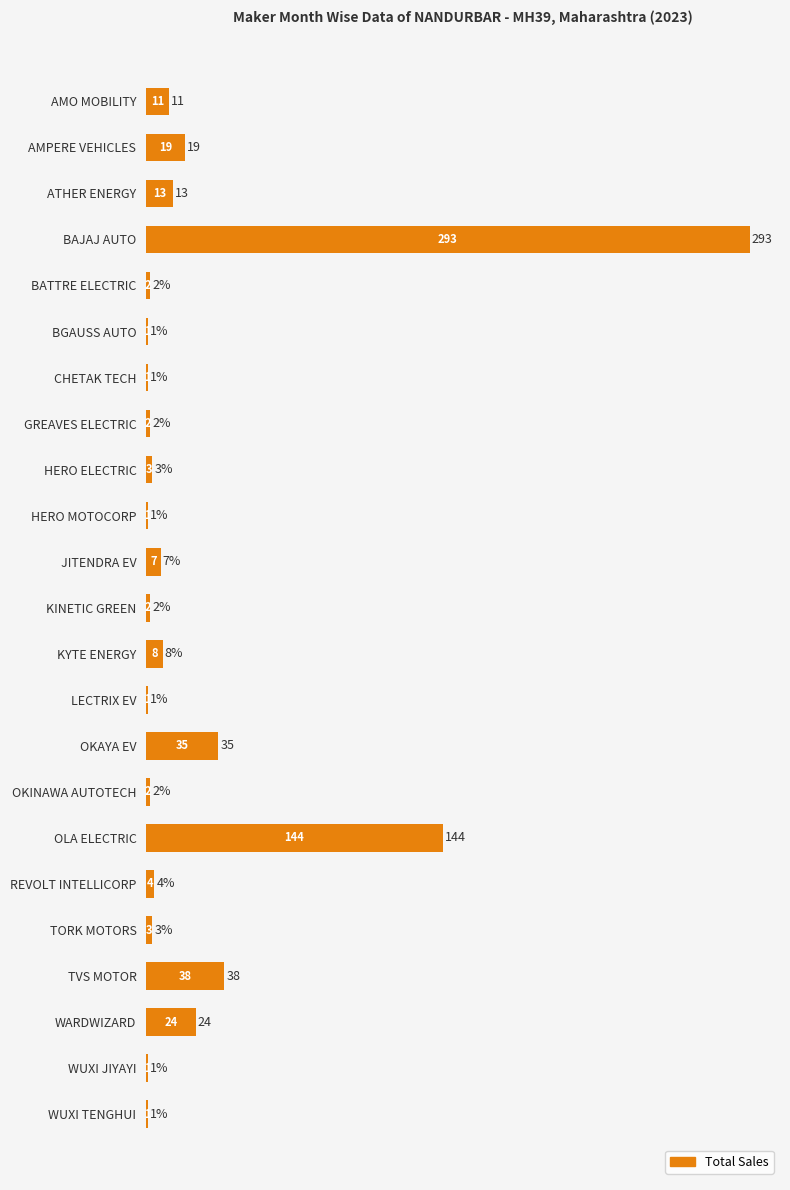

Between GREAVES ELECTRIC and OKAYA EV, which is larger?

OKAYA EV